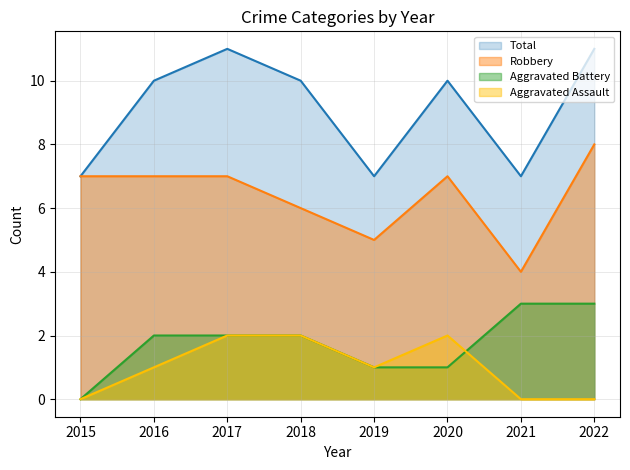

True or false: Robbery and Total cross at least once.

False